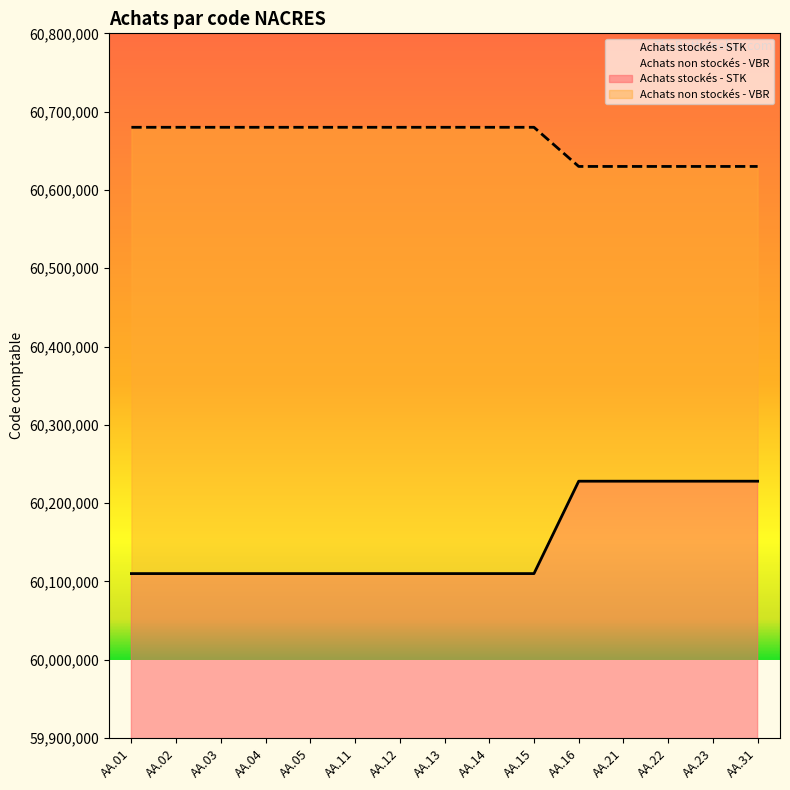

True or false: Achats stockés - STK and Achats non stockés - VBR cross at least once.

False